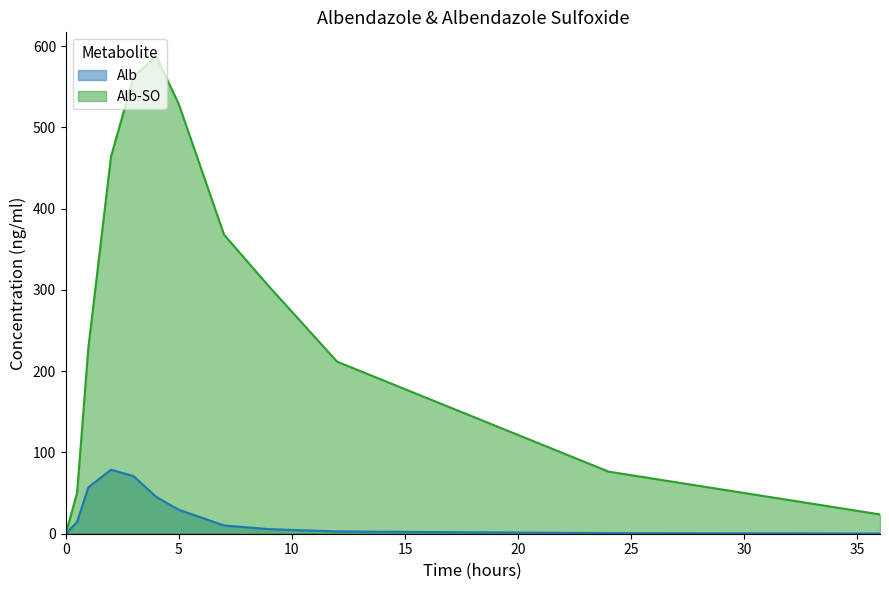

What are all the series names shown in the legend?

Alb, Alb-SO